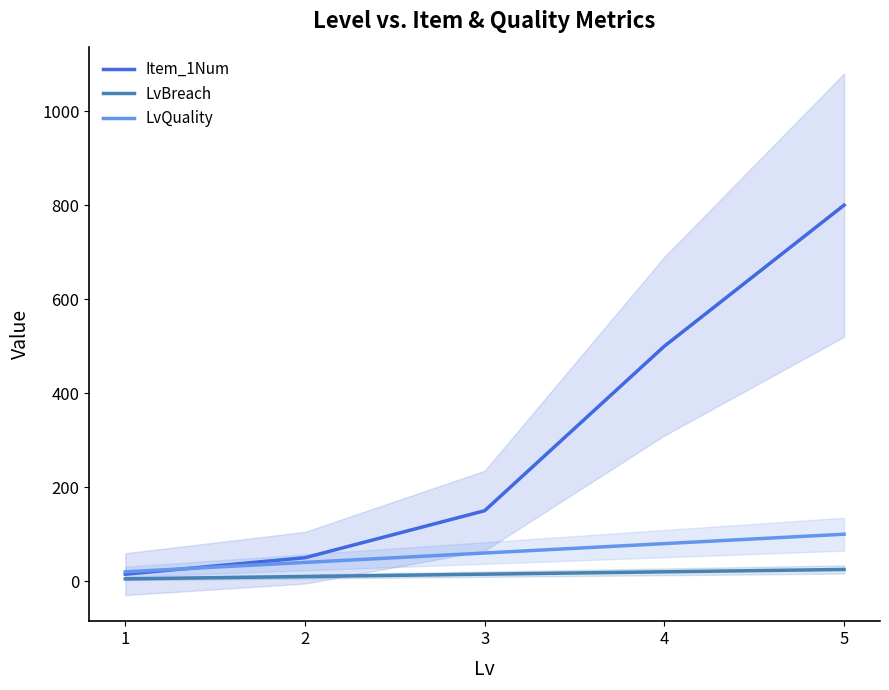

Is it true that LvQuality equals 51 at 4?

False